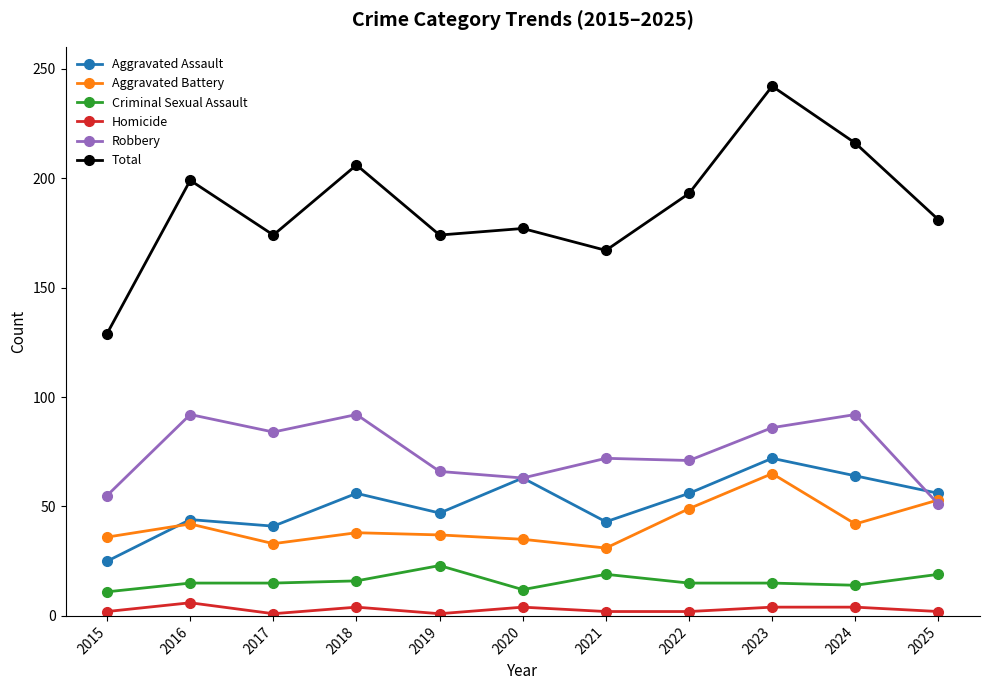

True or false: Aggravated Assault has more than 2 points higher than both neighbors.

True